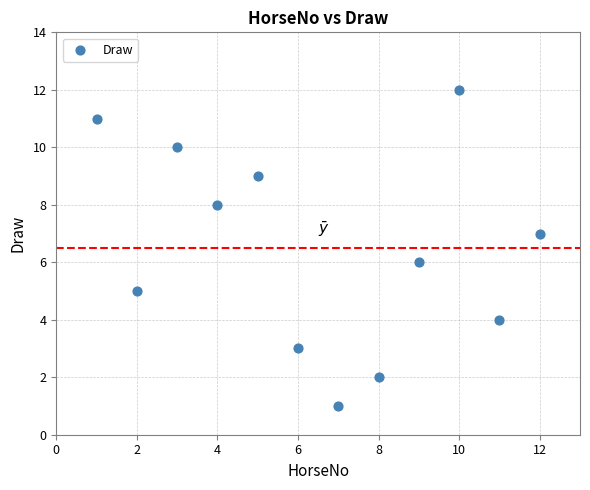

What is the range of Y values (max minus min)?

11